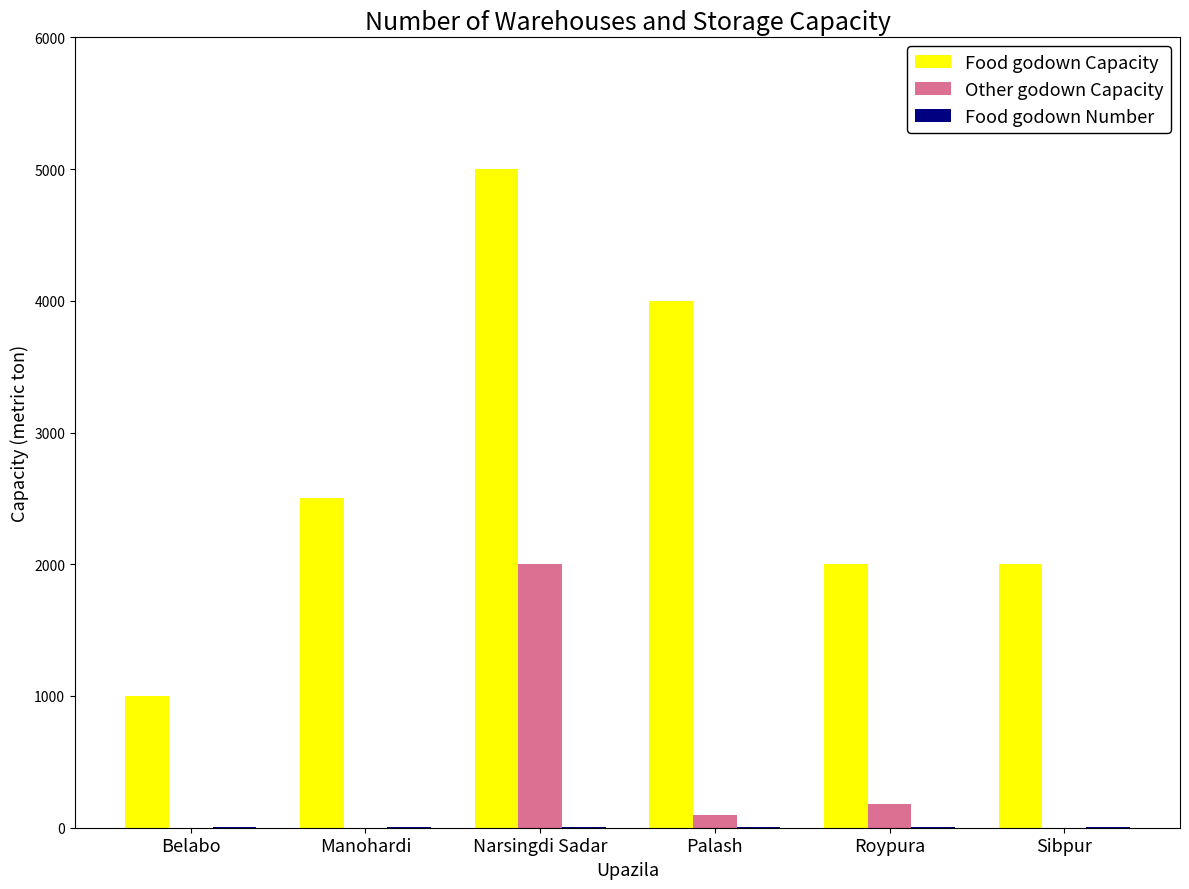

Which series has the widest spread of values?

Food godown Capacity